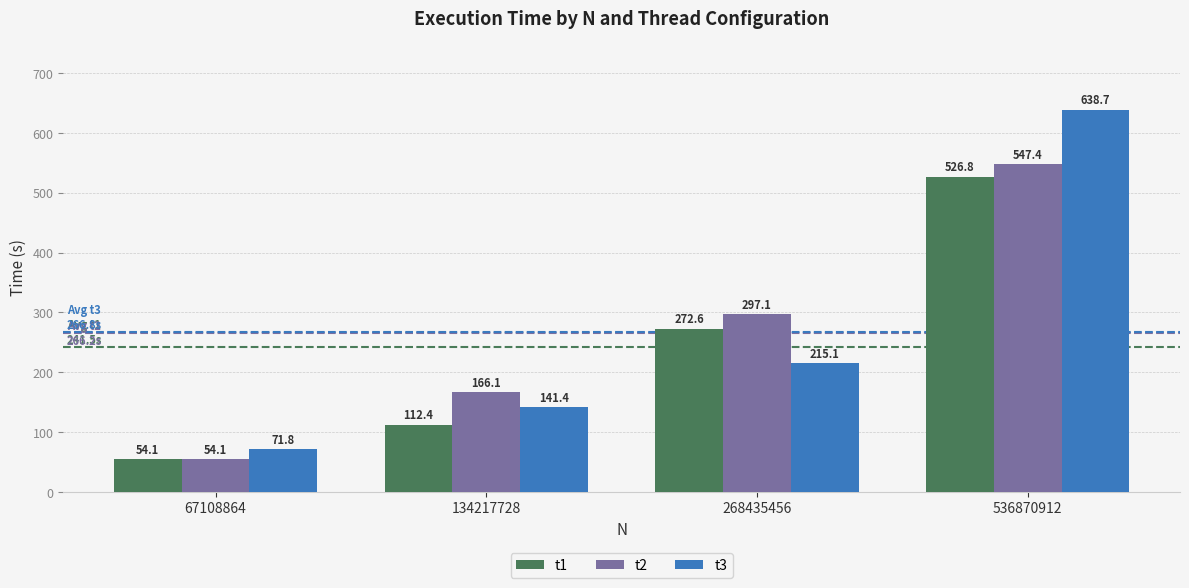

Which series changed the most between 67108864 and 268435456?

t2